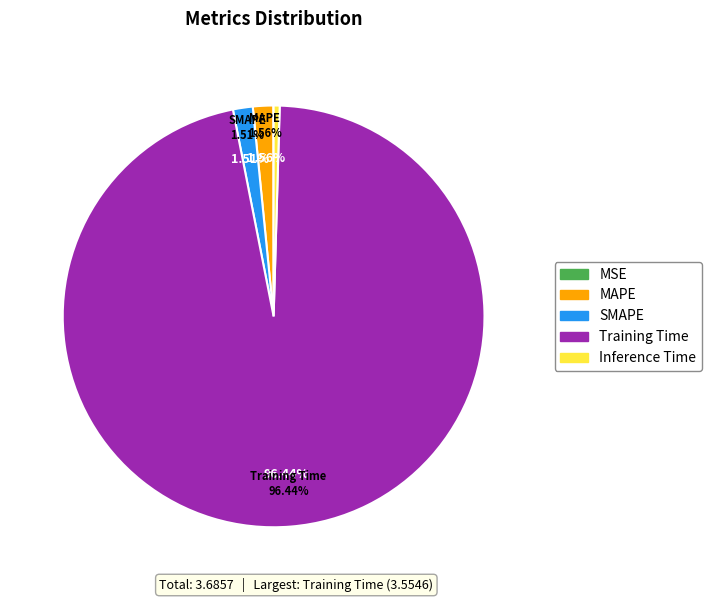

Does Inference Time represent more than half of the total?

No